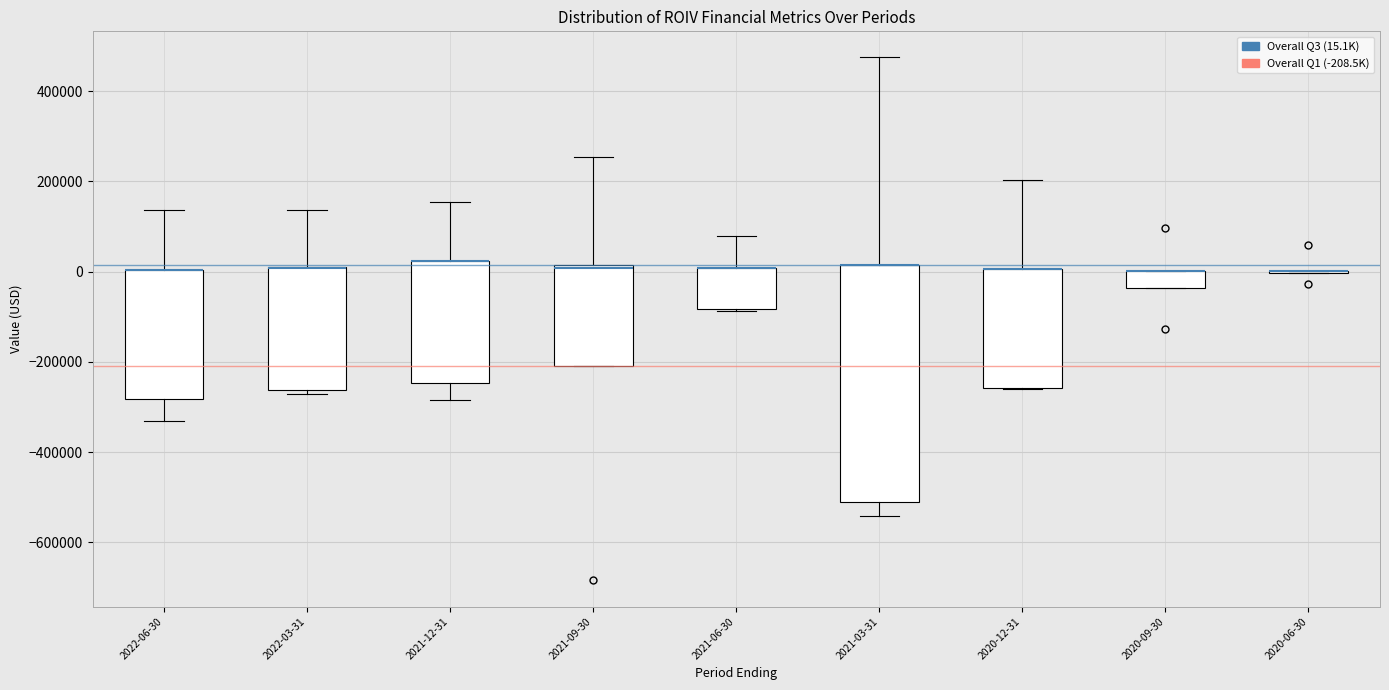

Reading left to right, transcribe this box plot: for each box, give where its median line is, the range the box spans, and where its two whiskers end, as read against the y-axis. The values are not printed on the chart, so give them approximately, as read against the axis.

2022-06-30: median 0 (drawn on the box's upper edge), box -280000 to 0, whiskers -340000 to 140000
2022-03-31: median 0 (drawn on the box's upper edge), box -260000 to 0, whiskers -280000 to 140000
2021-12-31: median 20000 (drawn on the box's upper edge), box -240000 to 20000, whiskers -280000 to 160000
2021-09-30: median 0, box -200000 to 20000, whiskers -200000 to 260000
2021-06-30: median 0 (drawn on the box's upper edge), box -80000 to 0, whiskers -80000 to 80000
2021-03-31: median 20000 (drawn on the box's upper edge), box -500000 to 20000, whiskers -540000 to 480000
2020-12-31: median 0 (drawn on the box's upper edge), box -260000 to 0, whiskers -260000 to 200000
2020-09-30: median 0 (drawn on the box's upper edge), box -40000 to 0, whiskers -40000 to 0
2020-06-30: box collapsed to a line at 0, whiskers 0 to 0